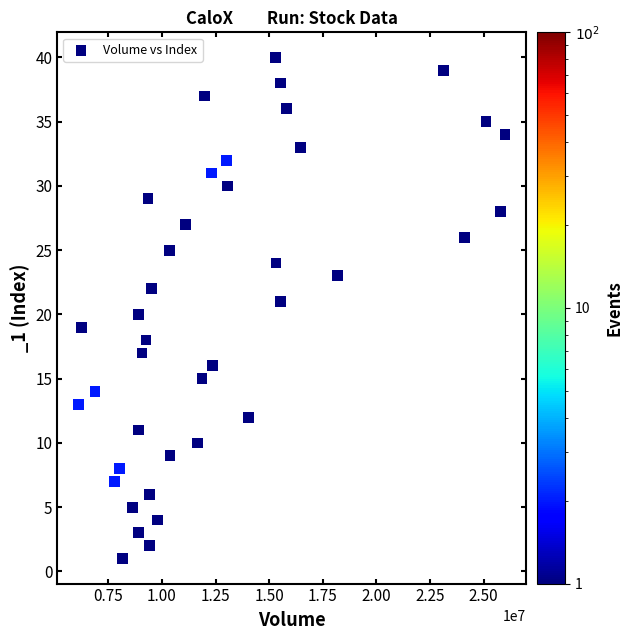

What is the range of X values (max minus min)?

19876220